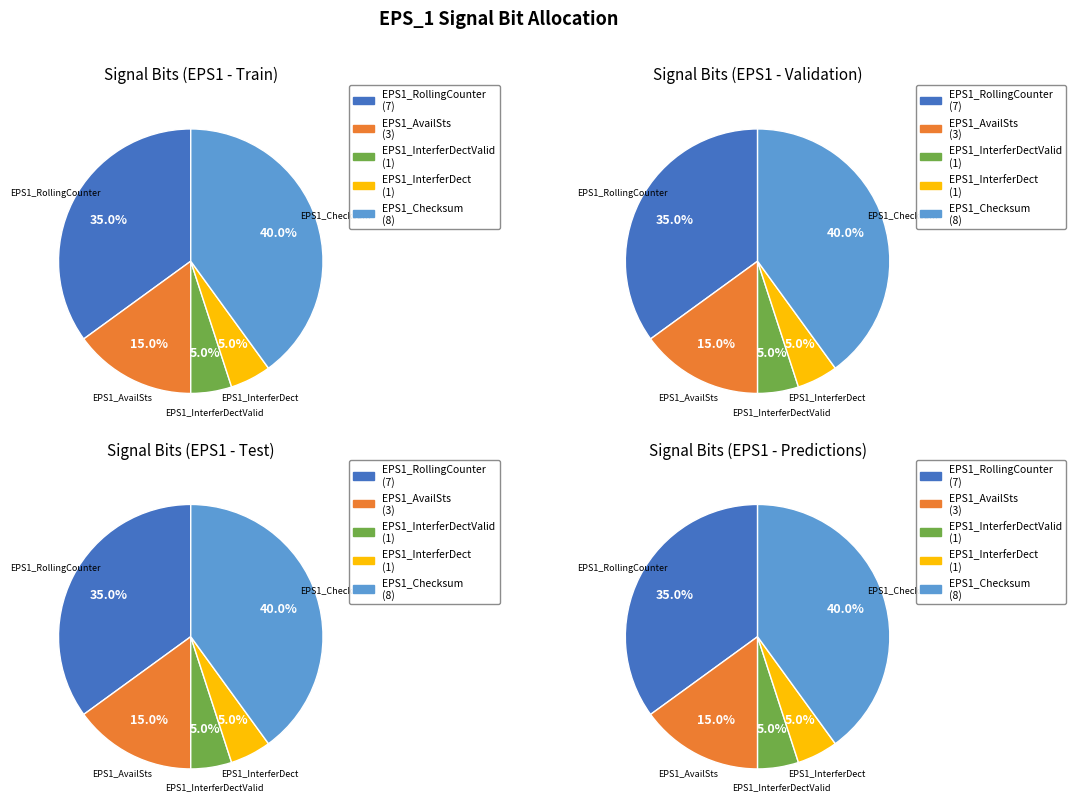

Which category accounts for the majority?

EPS1_Checksum